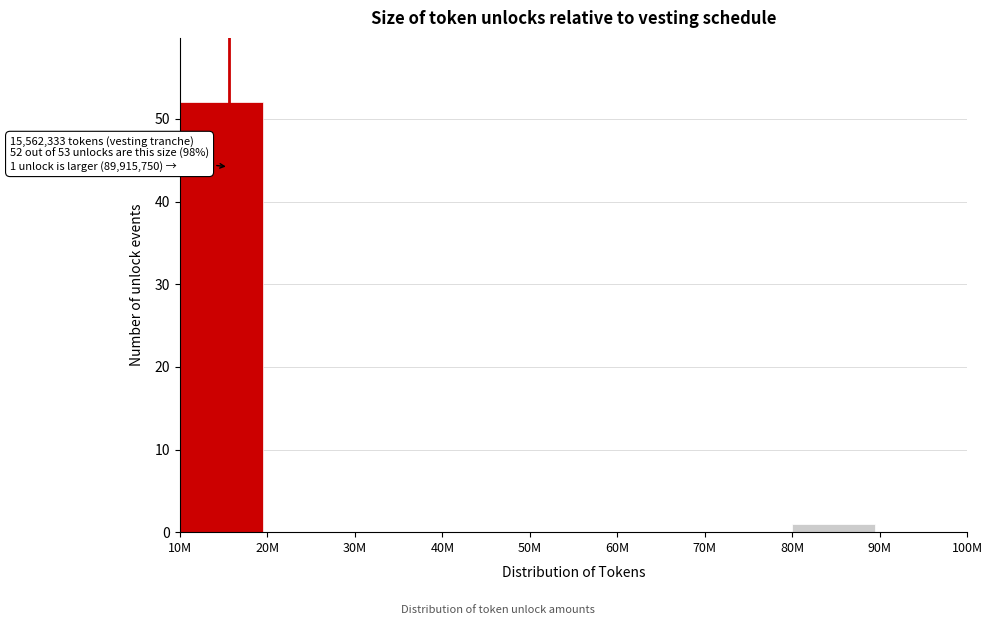

Reading left to right, transcribe all the data shown in this chart.

10M=52	20M=0	30M=0	40M=0	50M=0	60M=0	70M=0	80M=1	90M=0